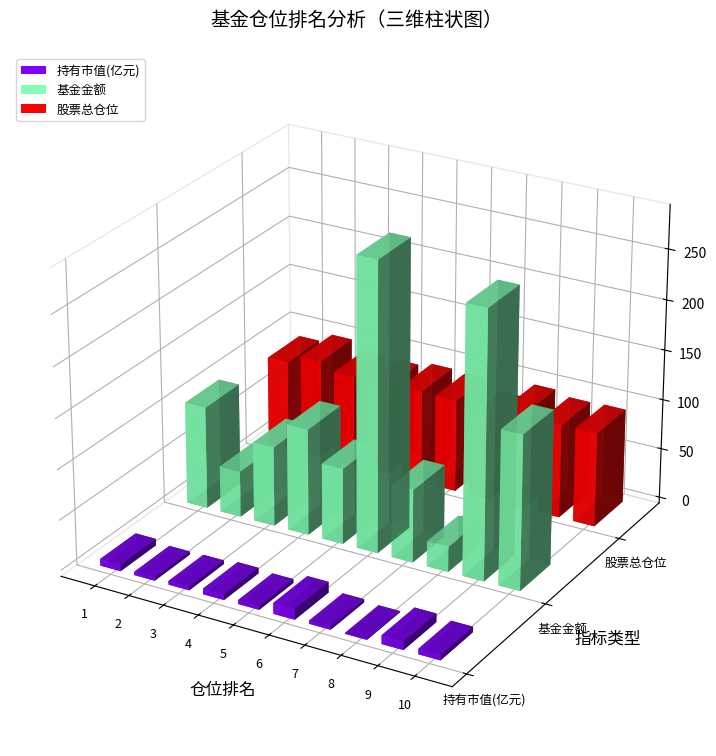

What are all the series names shown in the legend?

持有市值(亿元), 基金金额, 股票总仓位